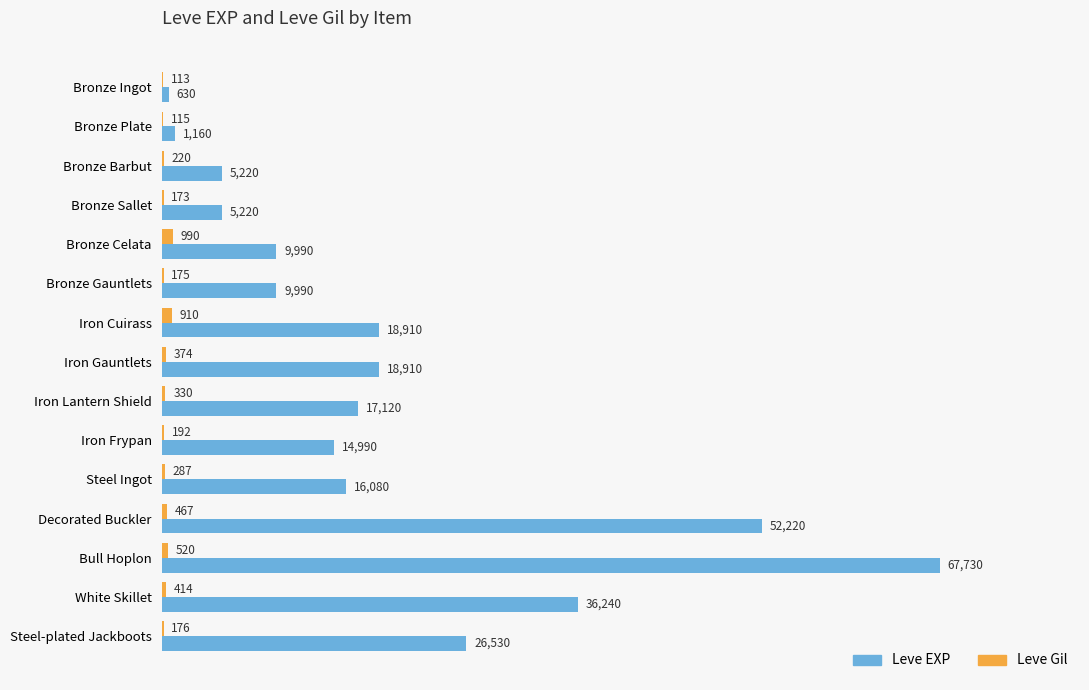

Which series changed the most between Iron Frypan and Steel-plated Jackboots?

Leve EXP